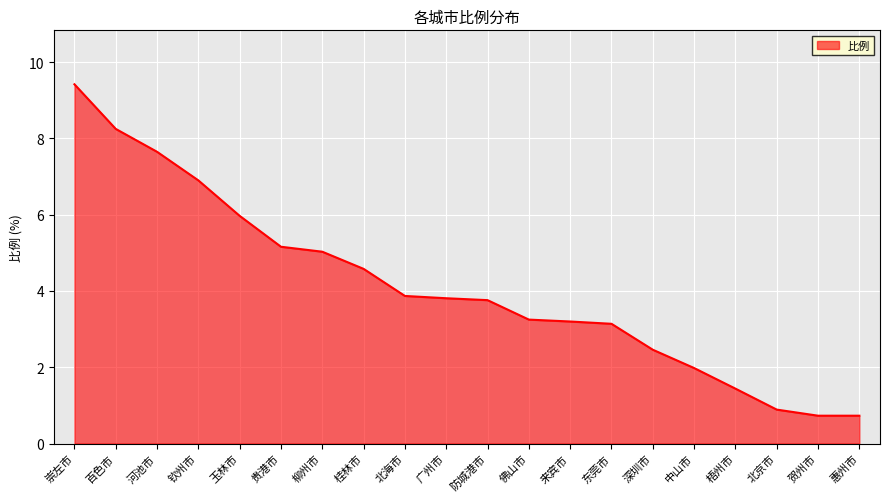

True or false: the data shows 2.6 at 梧州市.

False